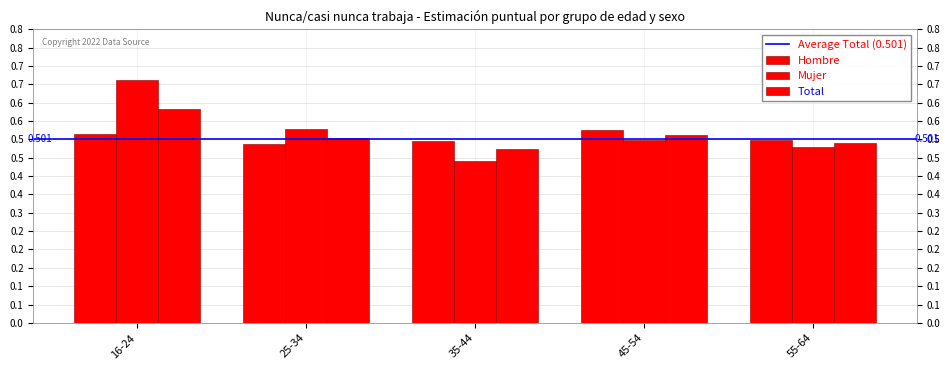

Are the bars grouped side by side (vs. stacked)?

Yes